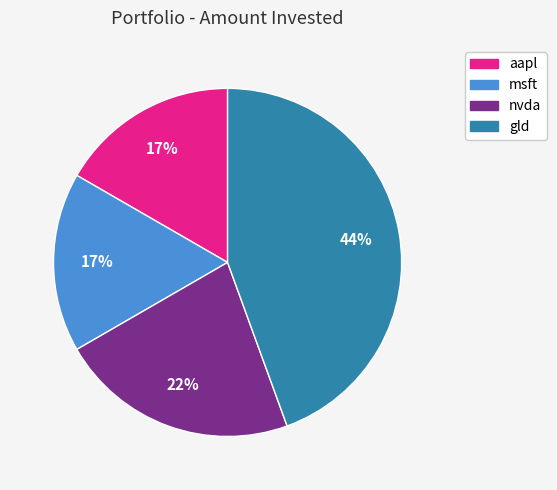

To the nearest percent, what portion does nvda represent?

22%